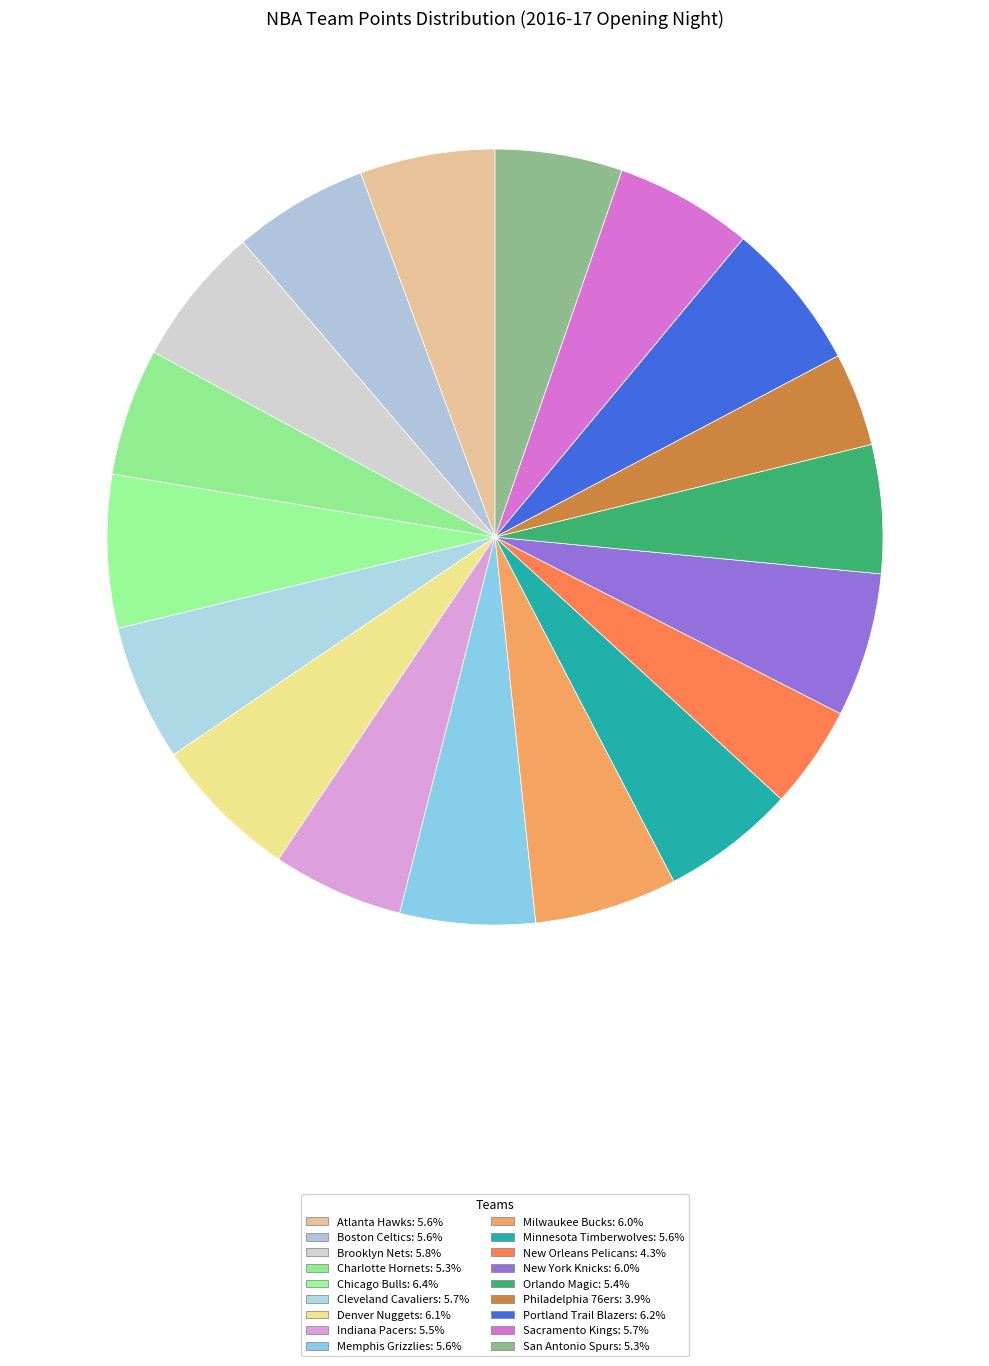

Between Chicago Bulls and Philadelphia 76ers, which is larger?

Chicago Bulls